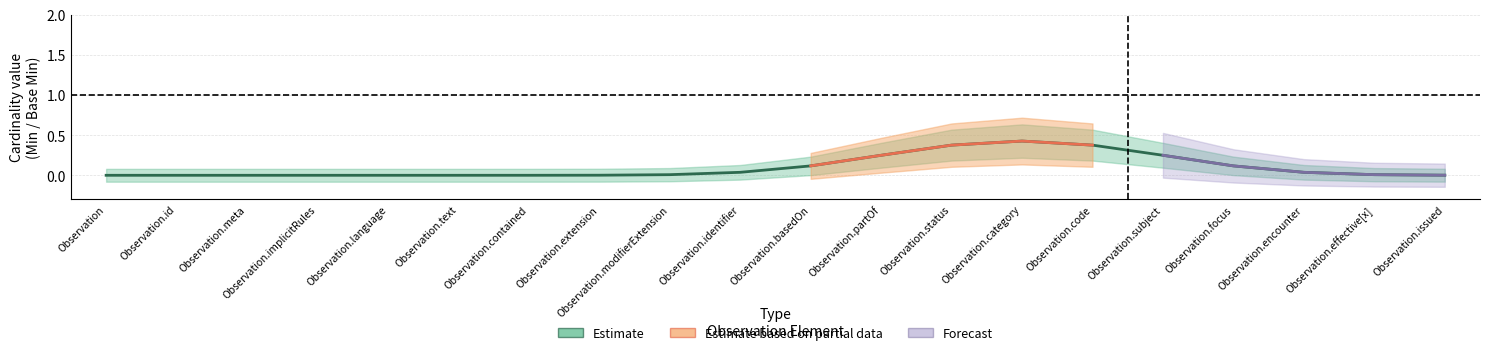

Which series has the largest total across all categories?

Estimate